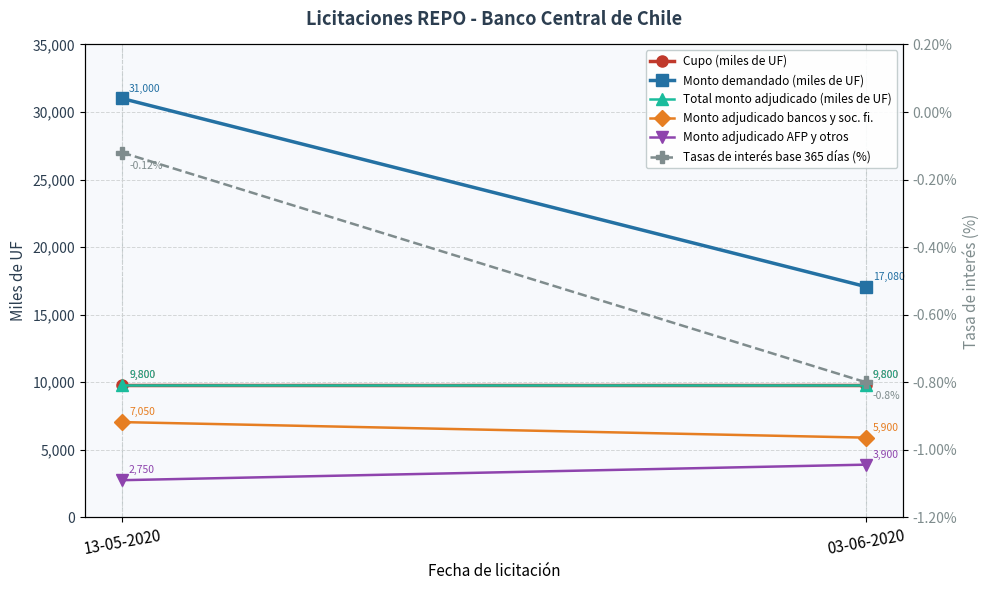

What is the difference between the maximum and minimum values in the Monto adjudicado bancos y soc. fi. series?

1150.0